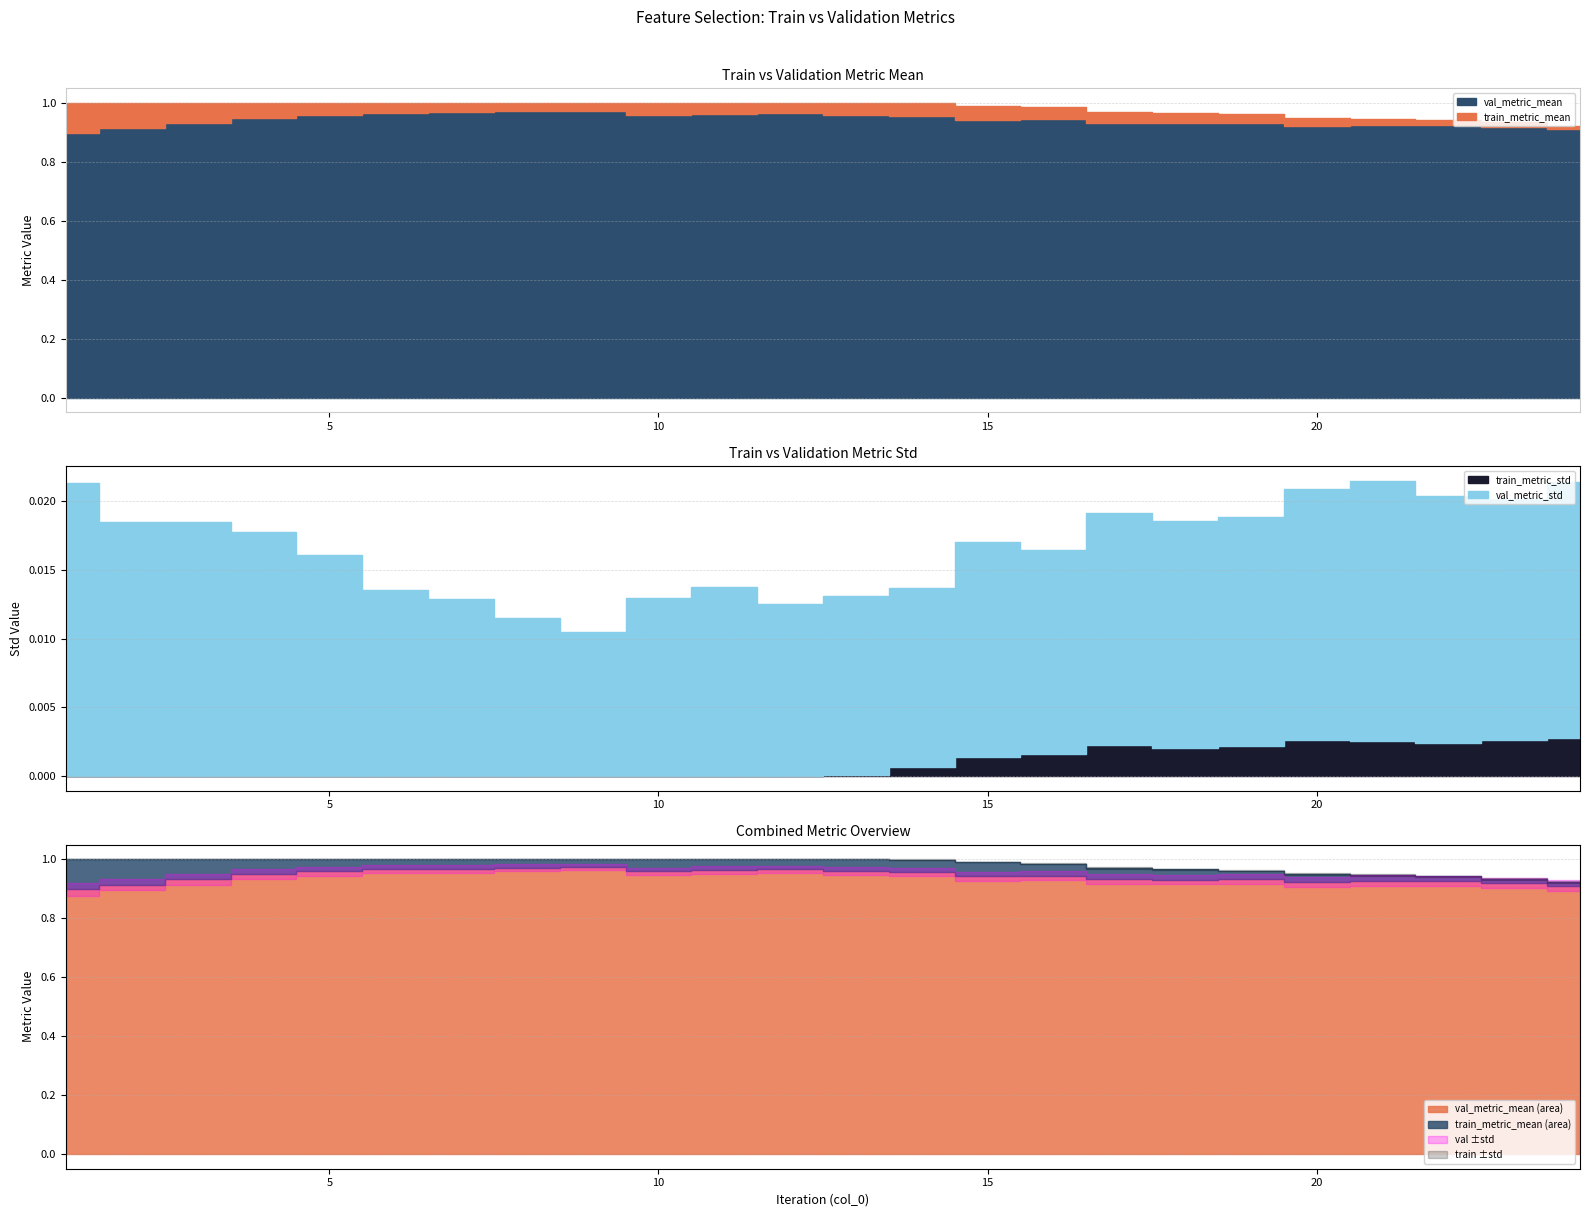

Between 14 and 16, which is larger?

14